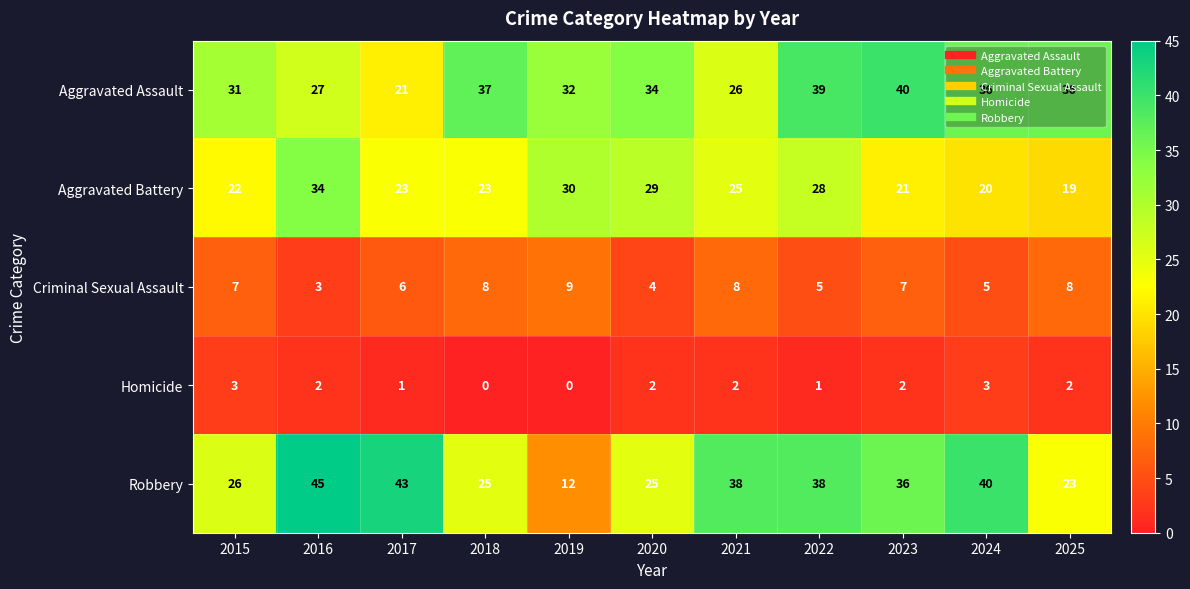

Which series has the largest total across all categories?

Aggravated Assault